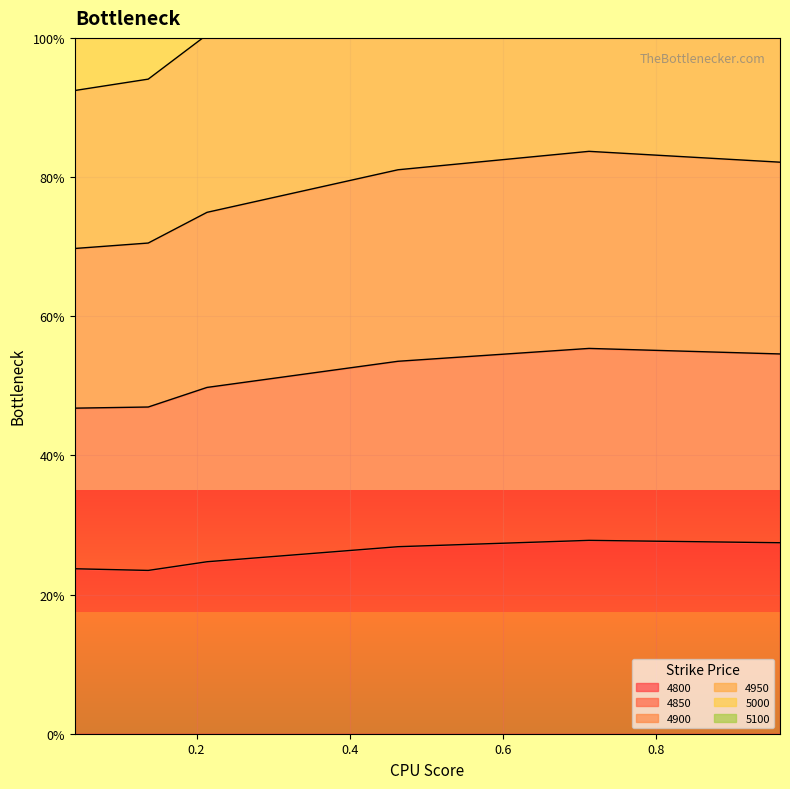

Where is the first local maximum for 4900?

0.7123287671232876